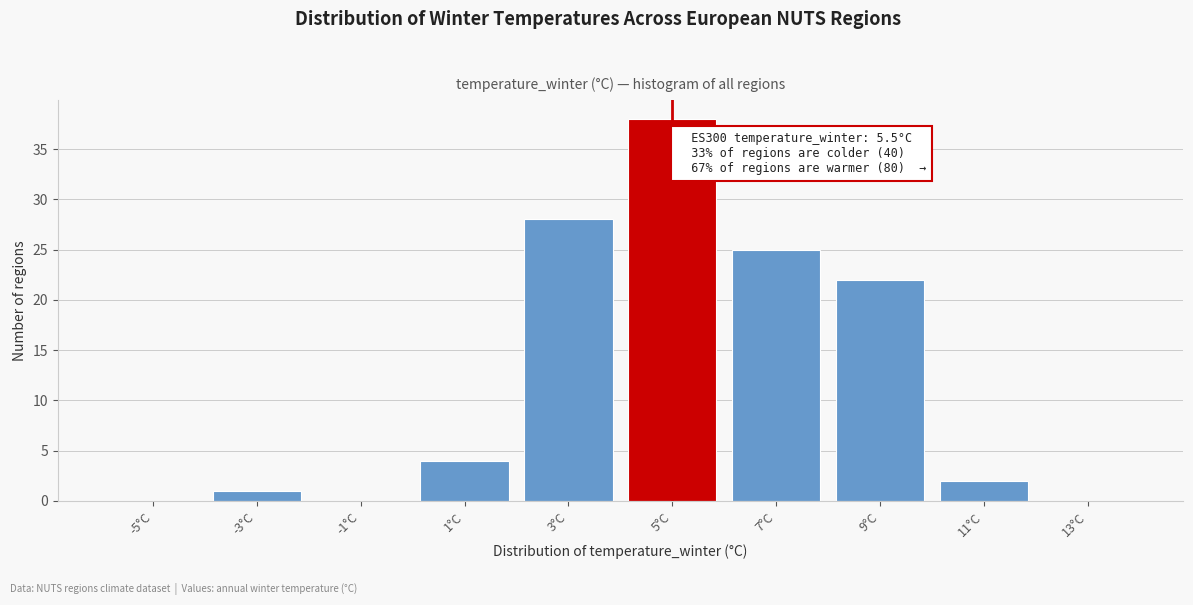

Reading left to right, list all the values displayed in this chart.

-5°C=0	-3°C=1	-1°C=0	1°C=4	3°C=28	5°C=38	7°C=25	9°C=22	11°C=2	13°C=0